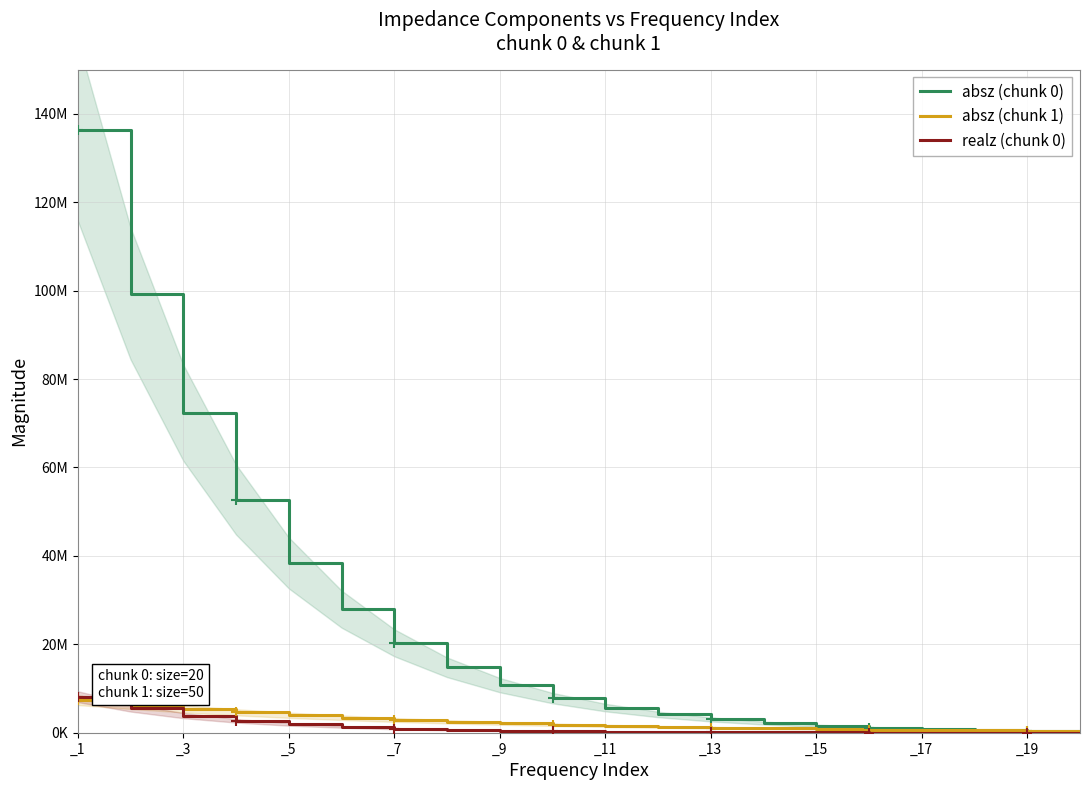

At which category is the sum across all series the highest?

_1